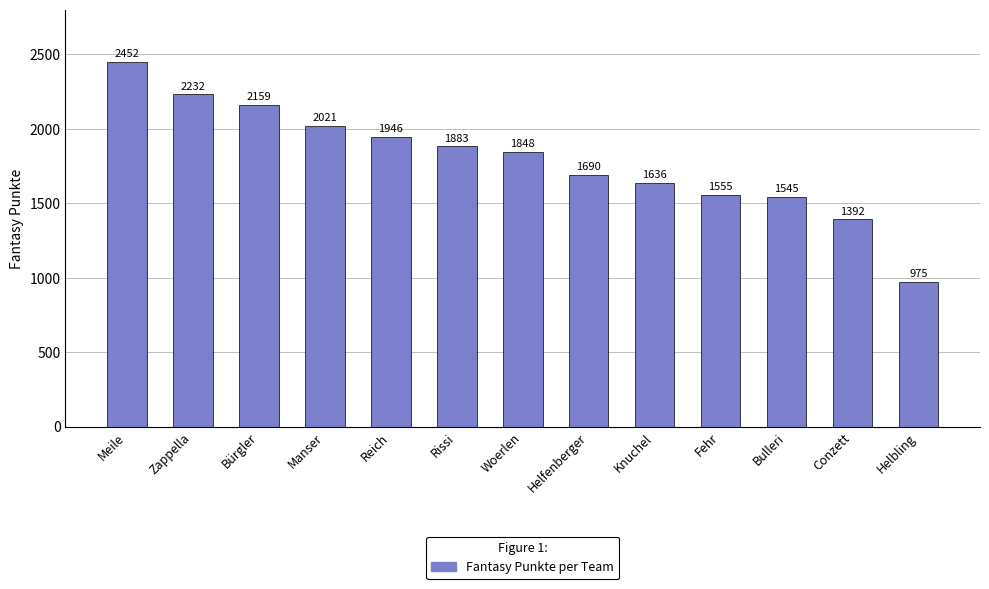

What is the sum of the values at Conzett and Woerlen?

3240